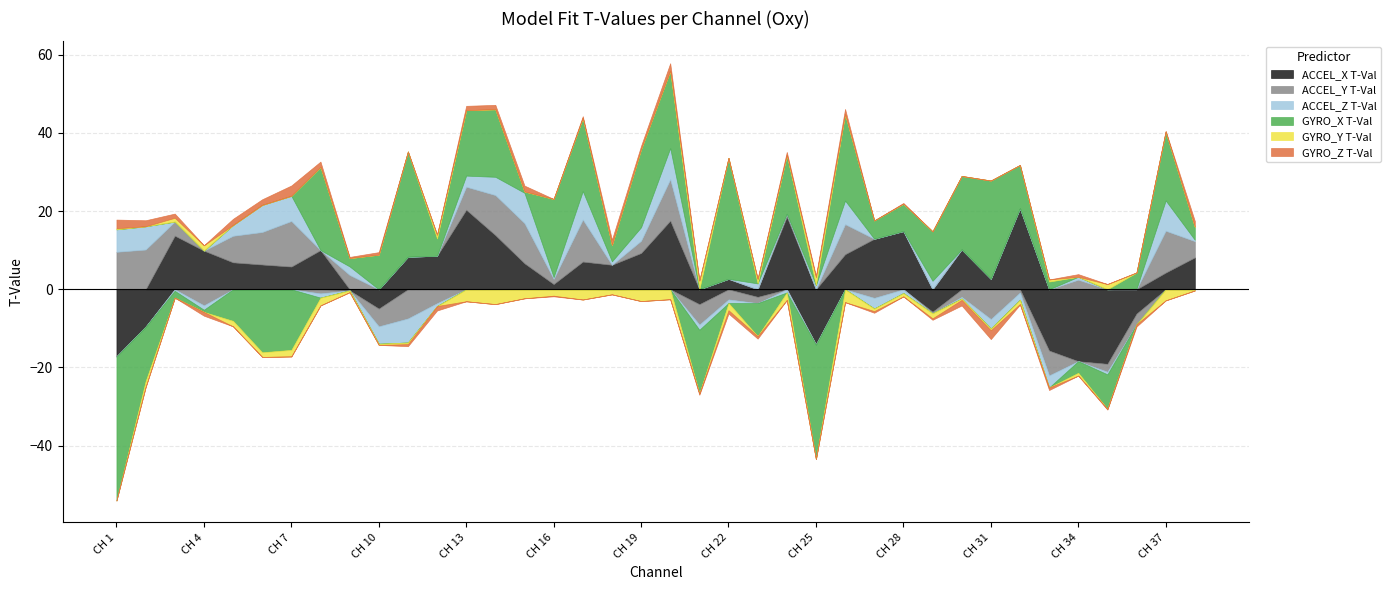

How many intersections are there between ACCEL_Y T-Val and GYRO_Y T-Val?

16